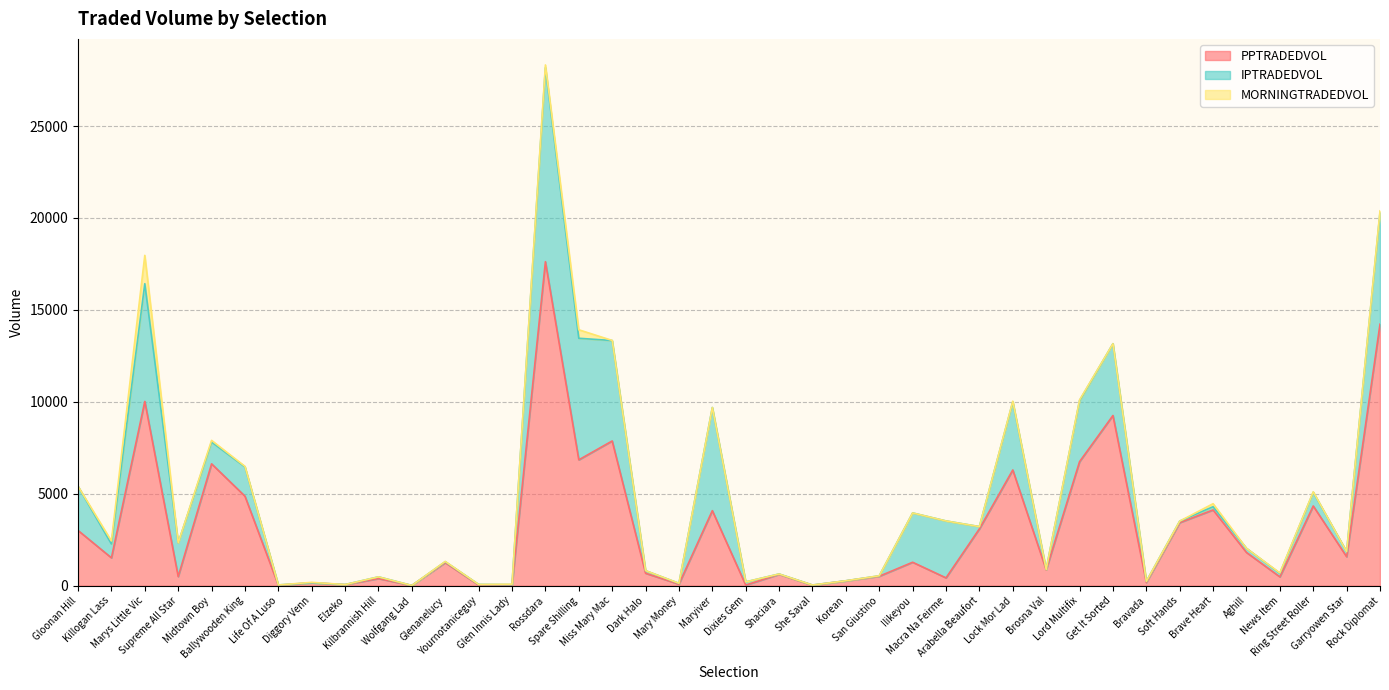

What is the total value across all series at Marys Little Vic?

17966.4